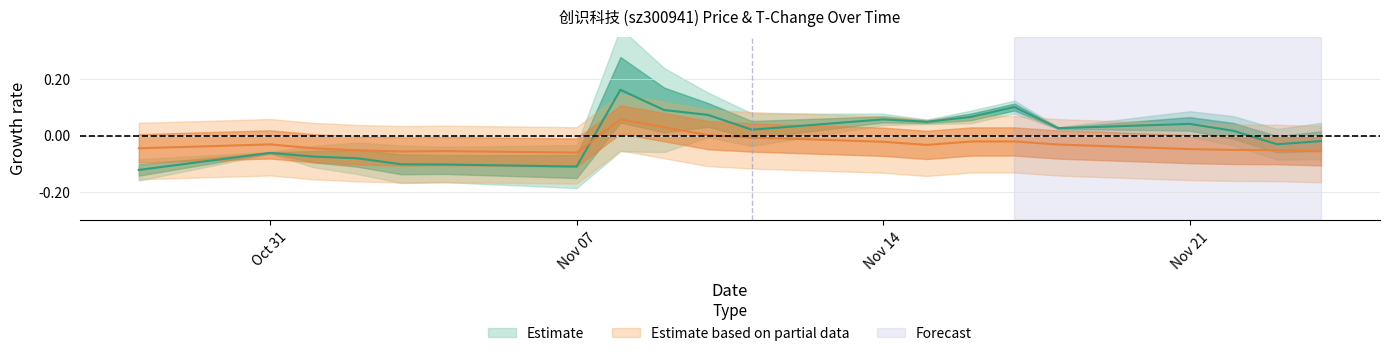

True or false: price has a value of -0.1 at Oct 31.

True